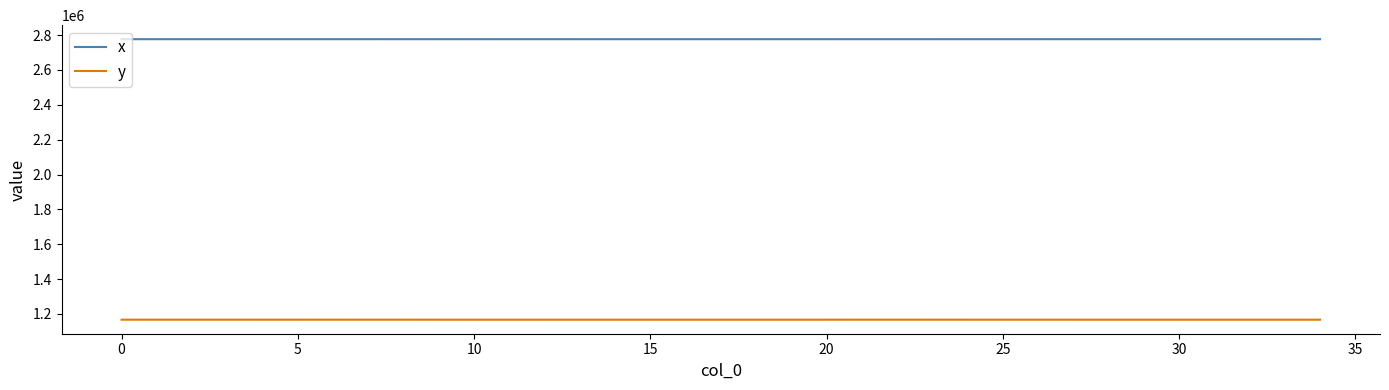

What is the greatest value displayed?

2776650.1